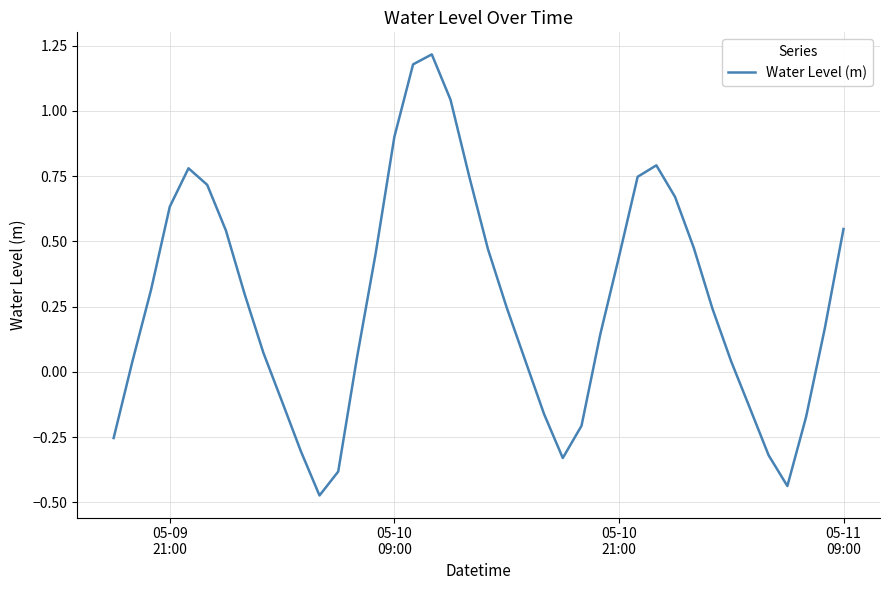

Reading right to left, transcribe all the data shown in this chart.

0.5	0.2	-0.2	-0.4	-0.3	-0.1	0.0	0.2	0.5	0.7	0.8	0.7	0.4	0.1	-0.2	-0.3	-0.2	0.0	0.2	0.5	0.7	1.0	1.2	1.2	0.9	0.5	0.1	-0.4	-0.5	-0.3	-0.1	0.1	0.3	0.5	0.7	0.8	0.6	0.3	0.0	-0.3